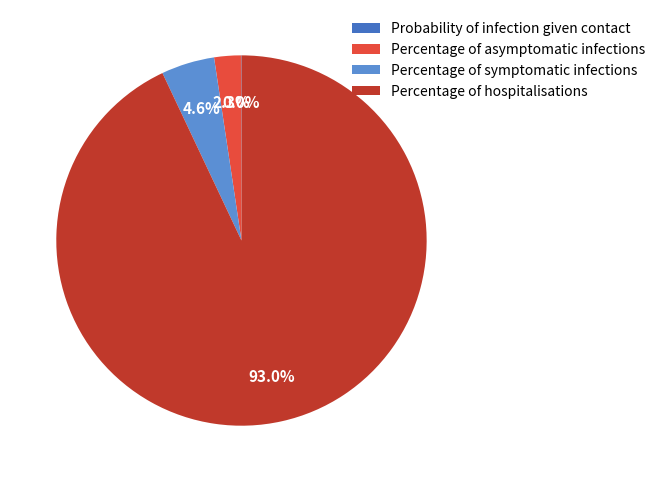

Which category has the biggest portion of the pie?

Percentage of hospitalisations